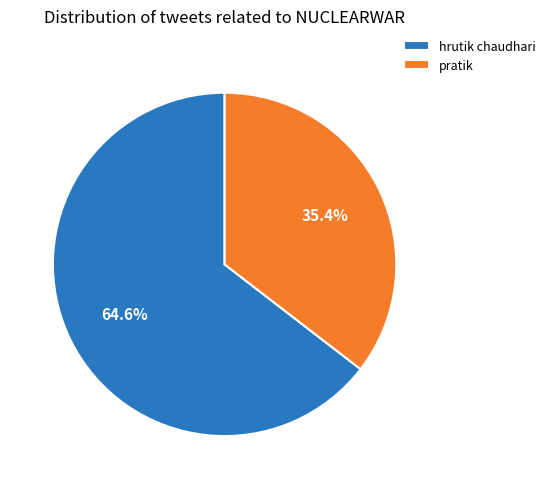

To the nearest percent, what is the difference between the largest and smallest slice percentages?

29%